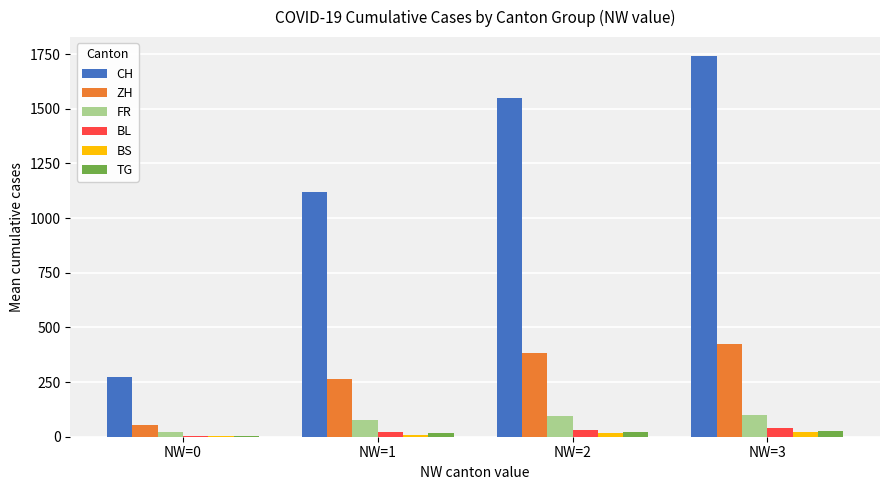

Count the number of categories in the chart.

4